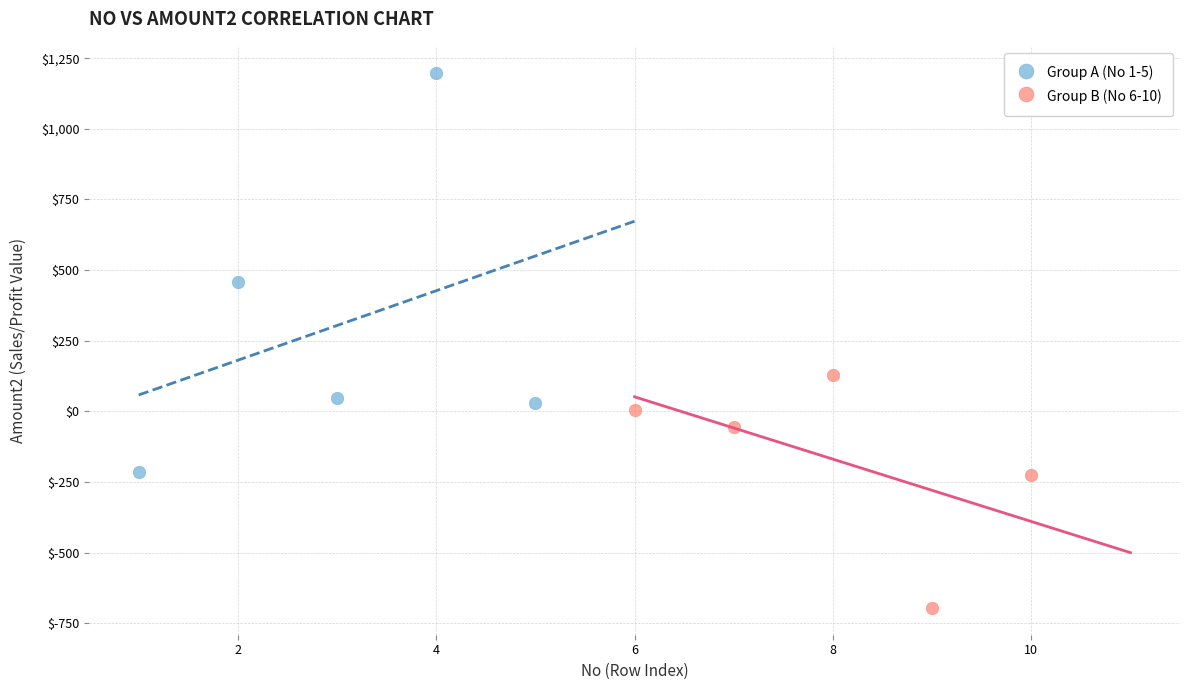

Which series contains the highest Y value?

Group A (No 1-5)